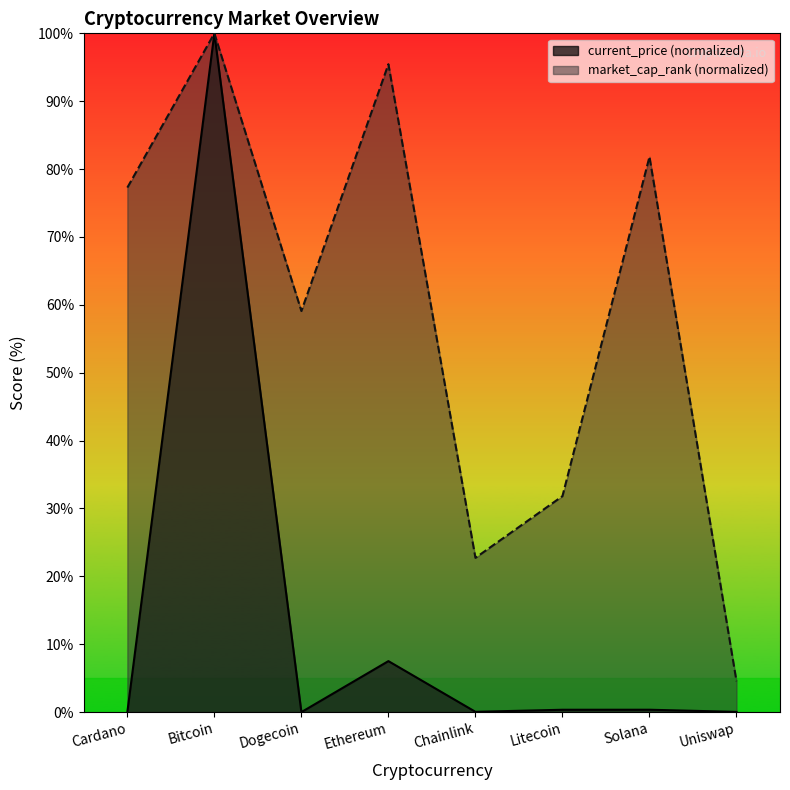

True or false: market_cap_rank and current_price intersect in this chart.

False